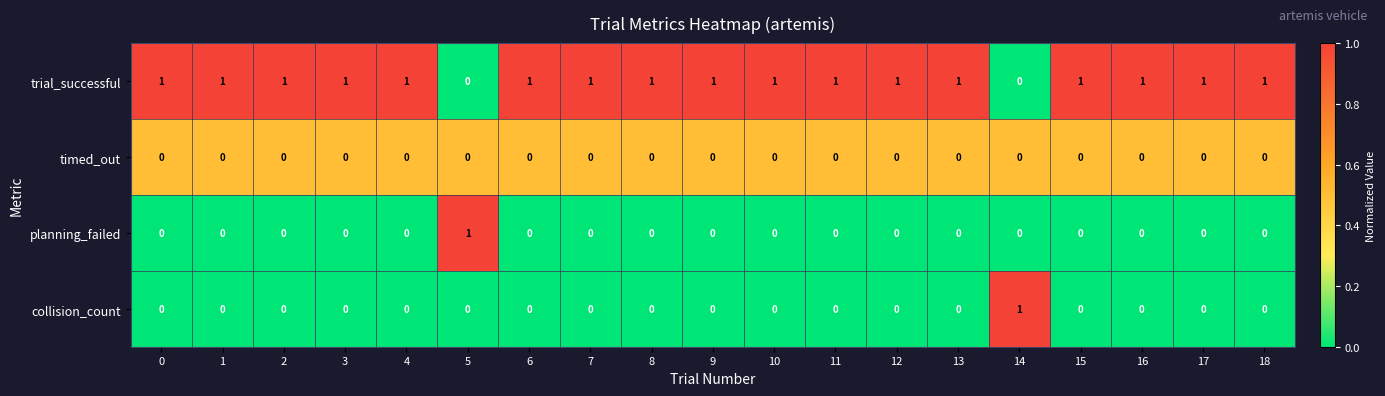

Is it true that collision_count equals 0 at 2?

True